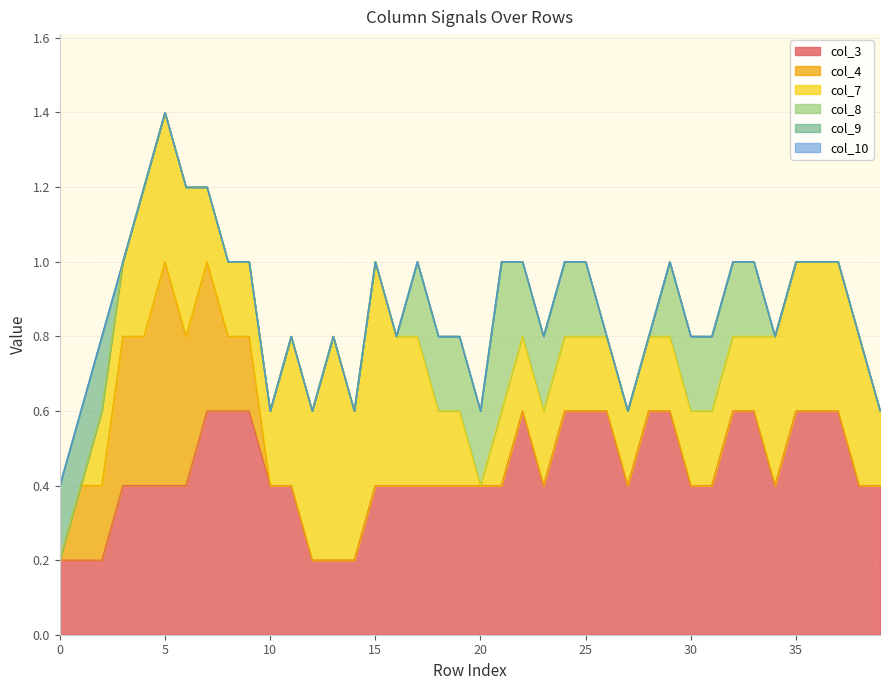

Which series has the largest total across all categories?

col_3